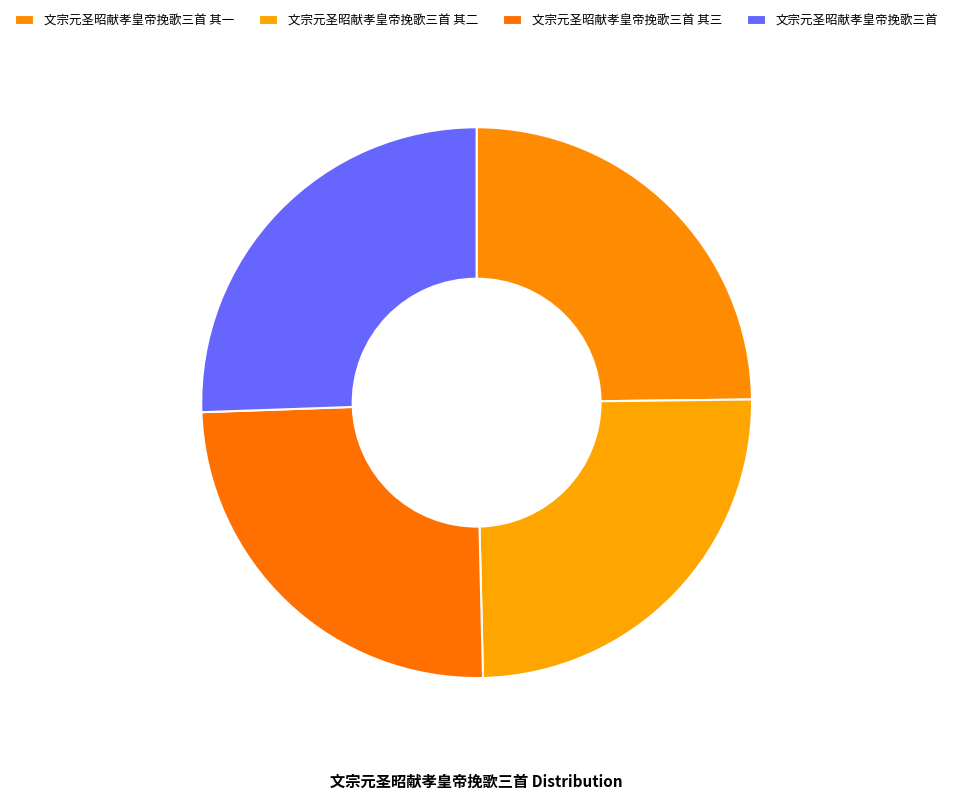

How many slices are in this pie chart?

4